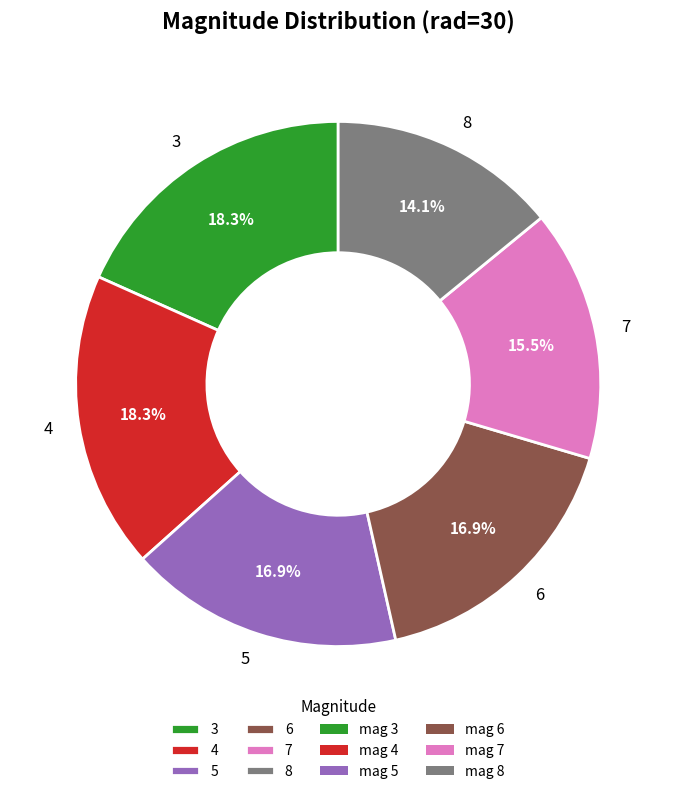

Does 8 represent more than half of the total?

No